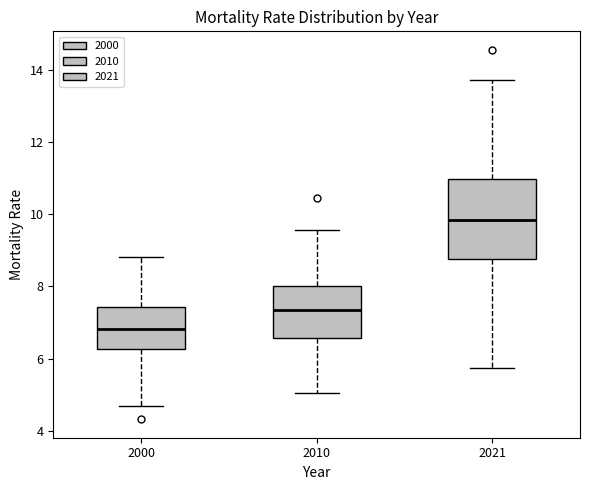

Which box's median line is the highest?

2021